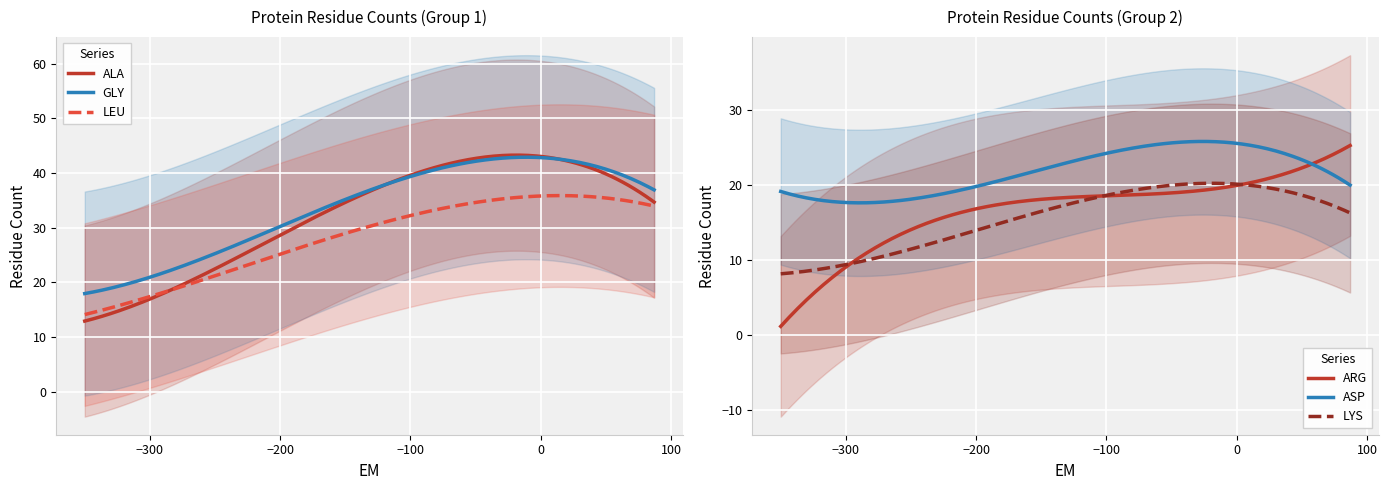

What is the maximum value for ALA?

43.3